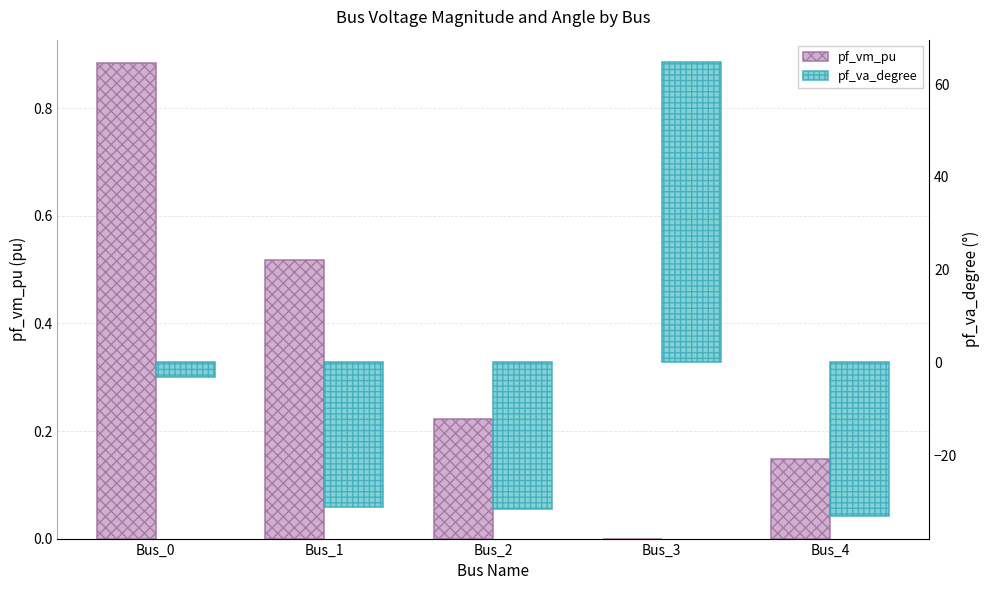

How many values in pf_va_degree are below zero?

4